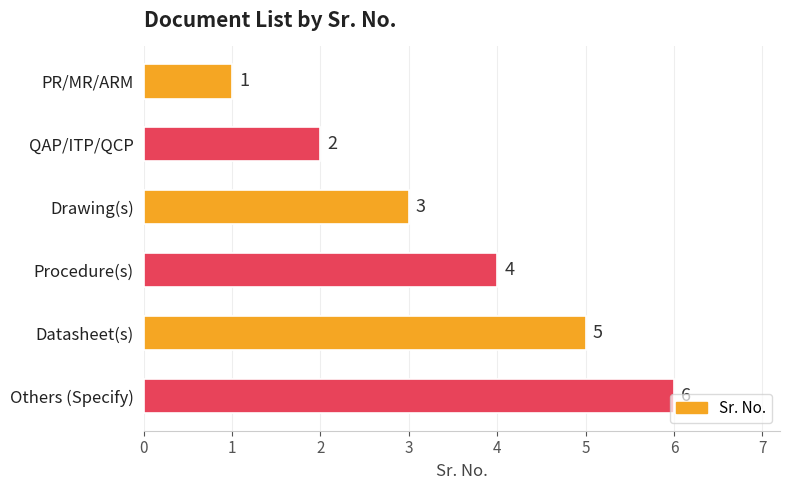

Which category has the highest value across all series?

Others (Specify)